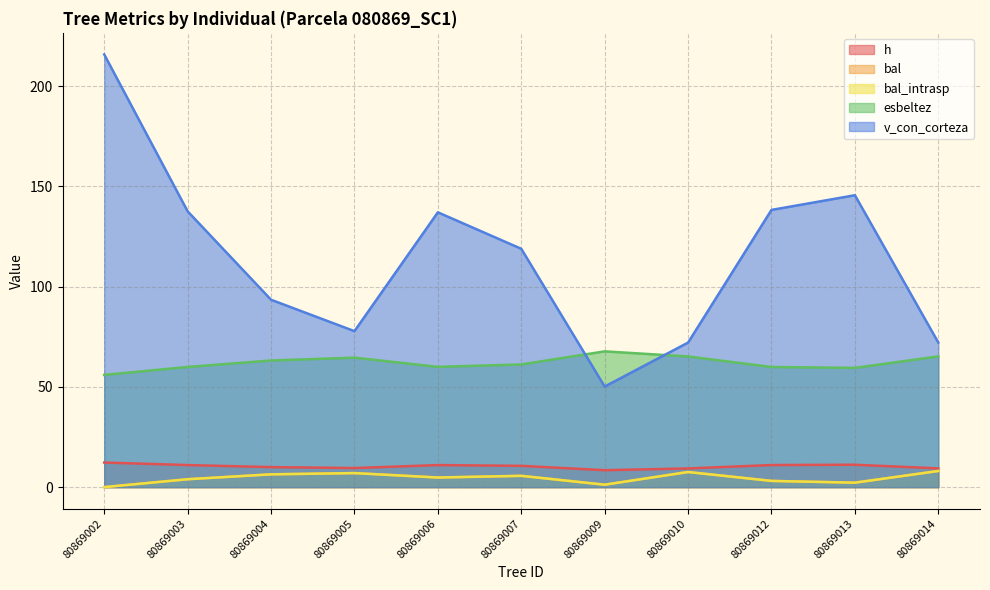

Rank the categories by v_con_corteza value from lowest to highest.

80869009, 80869010, 80869014, 80869005, 80869004, 80869007, 80869006, 80869003, 80869012, 80869013, 80869002